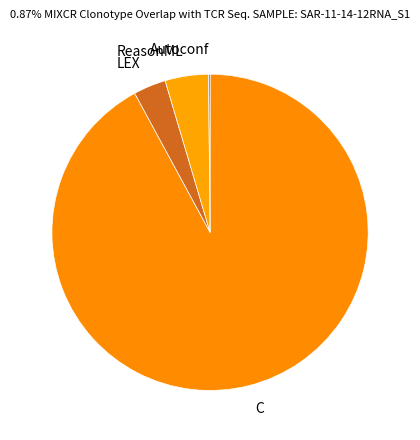

Does any single category account for the majority?

Yes